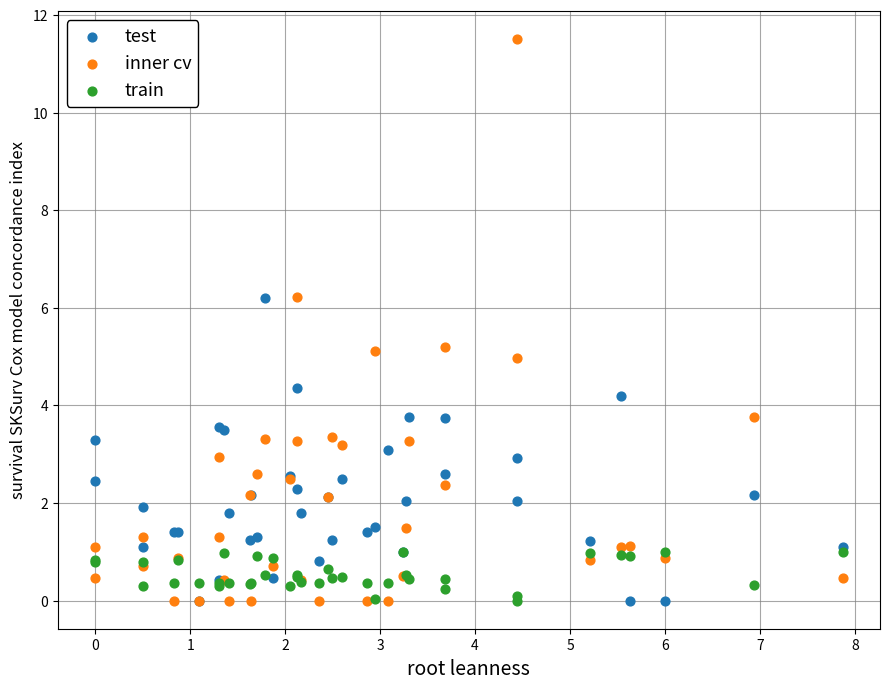

Which series reaches the maximum Y coordinate?

inner cv